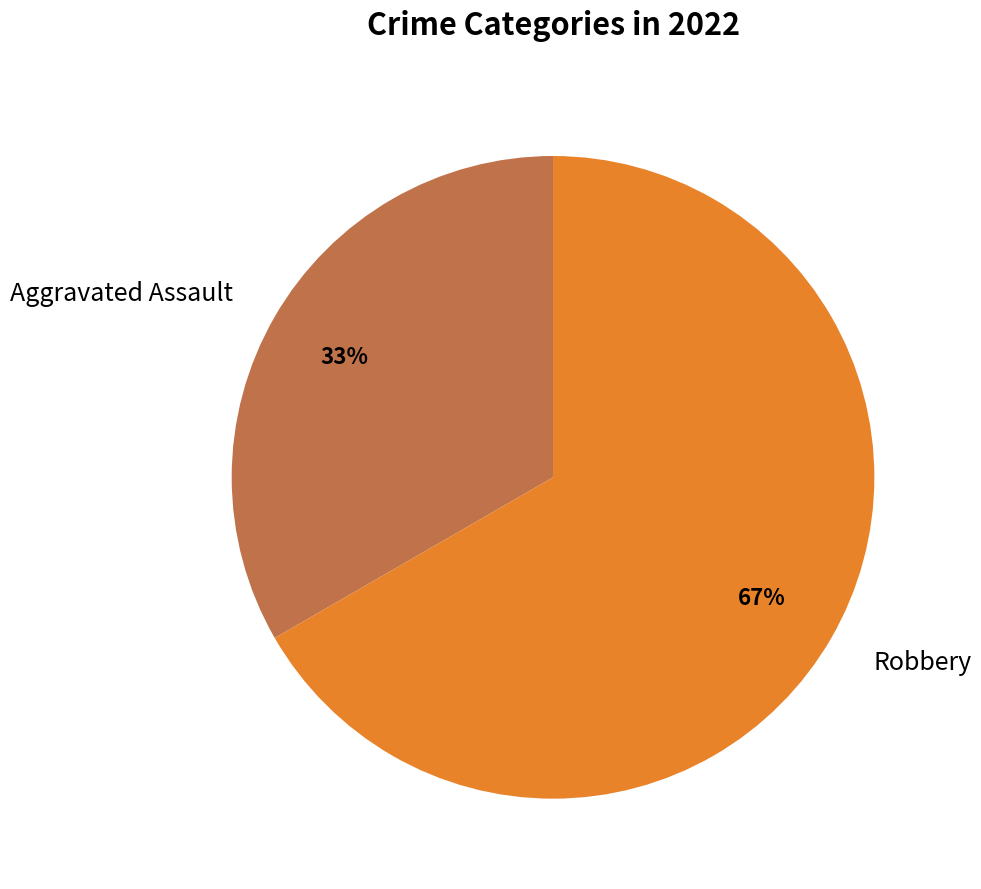

Rank the categories by value from lowest to highest.

Aggravated Assault, Robbery